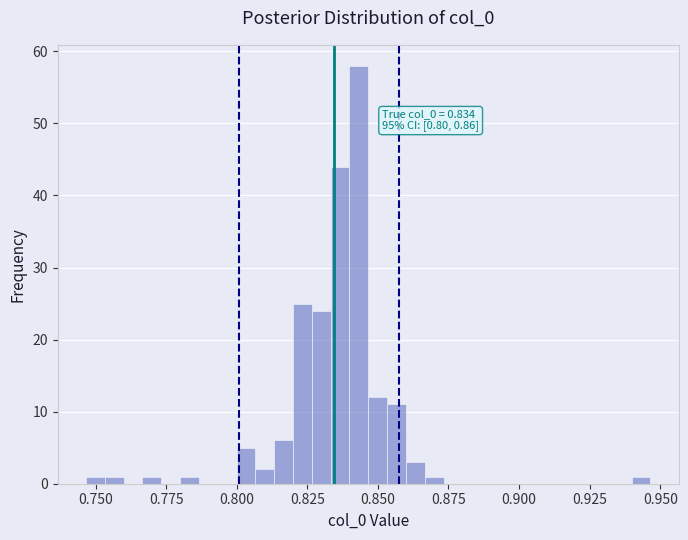

Read against the x-axis, roughly where is the centre of the tallest bar?

0.845